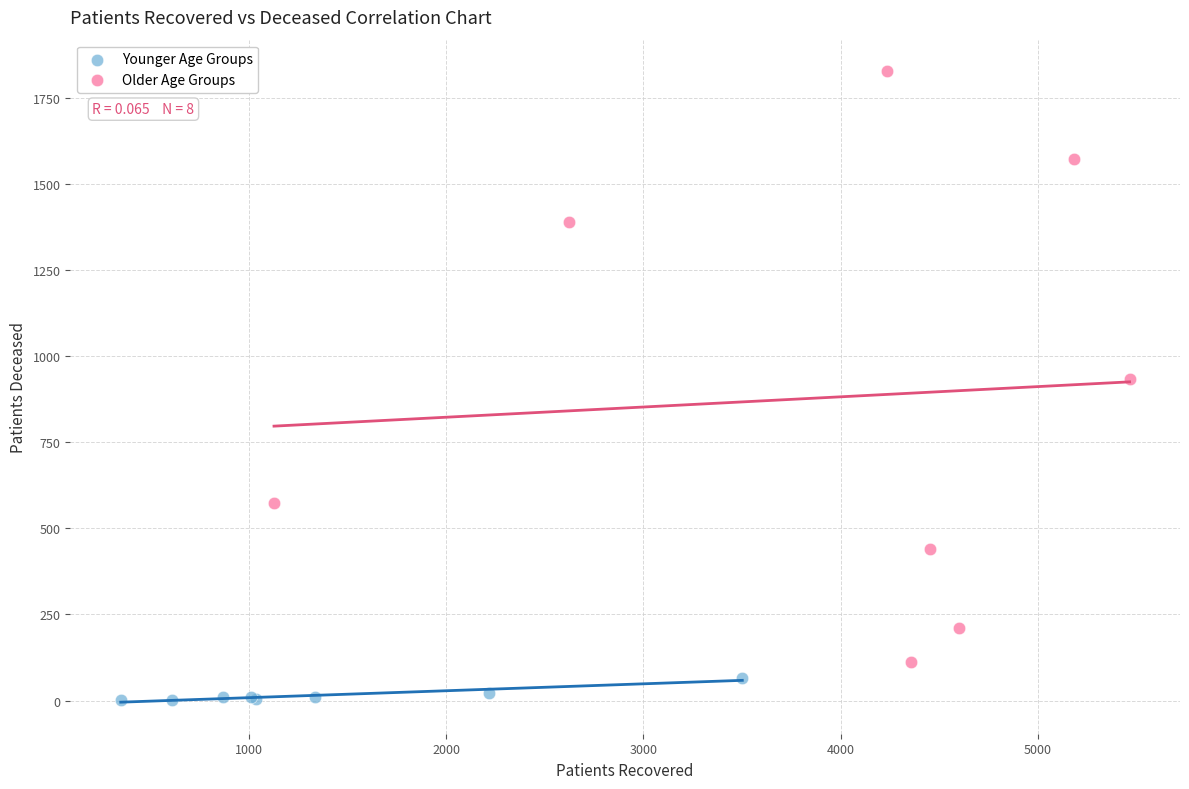

Which series reaches the maximum Y coordinate?

Older Age Groups